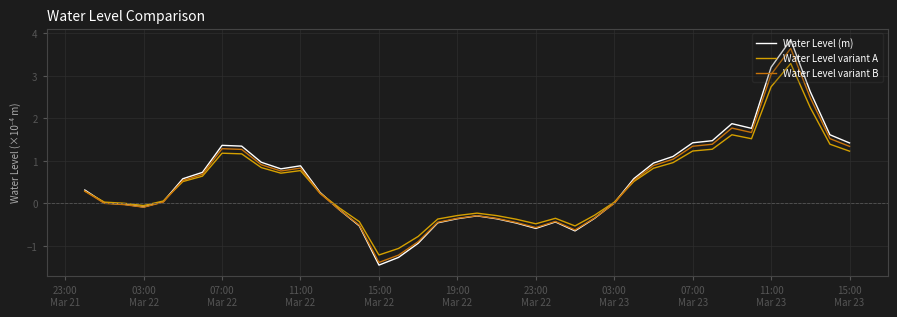

What is the maximum value shown in the chart?

3.9